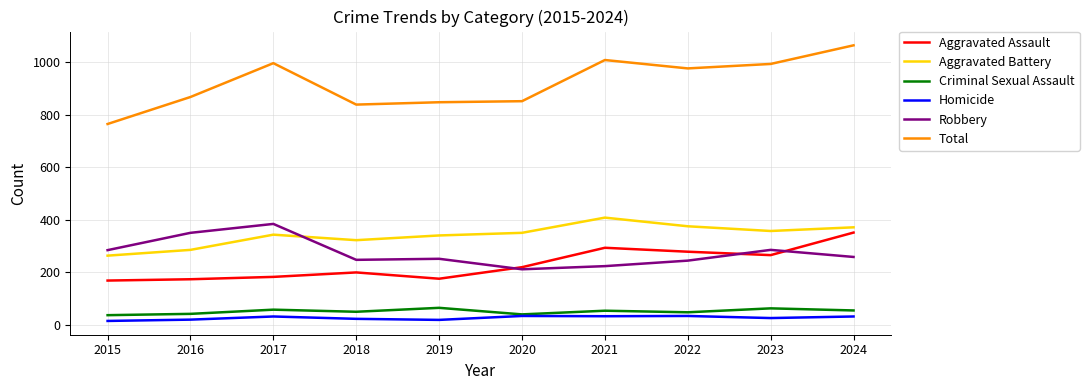

True or false: Homicide and Aggravated Battery intersect in this chart.

False